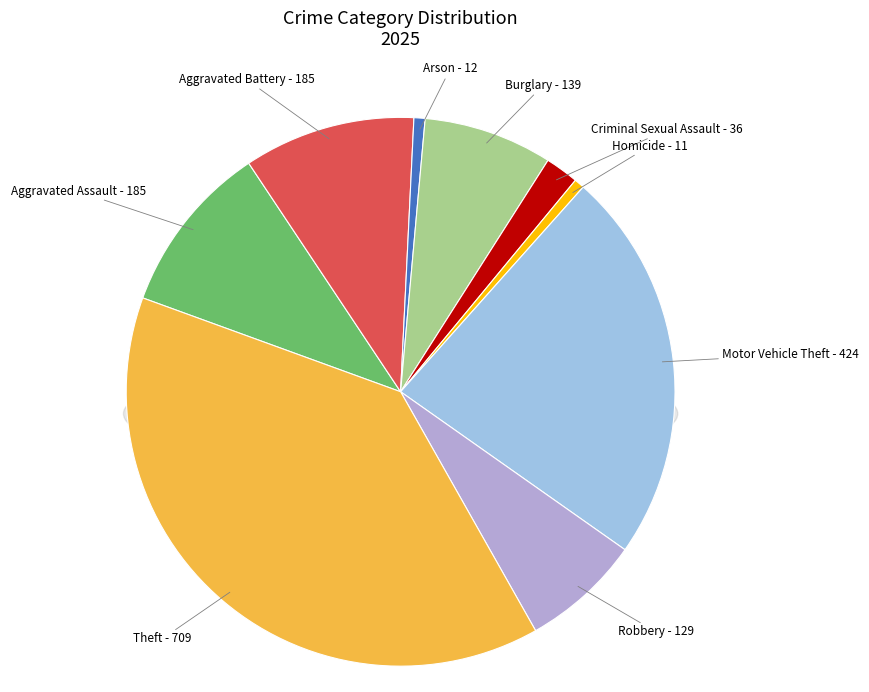

To the nearest percent, what is the combined percentage of Robbery and Motor Vehicle Theft?

30%